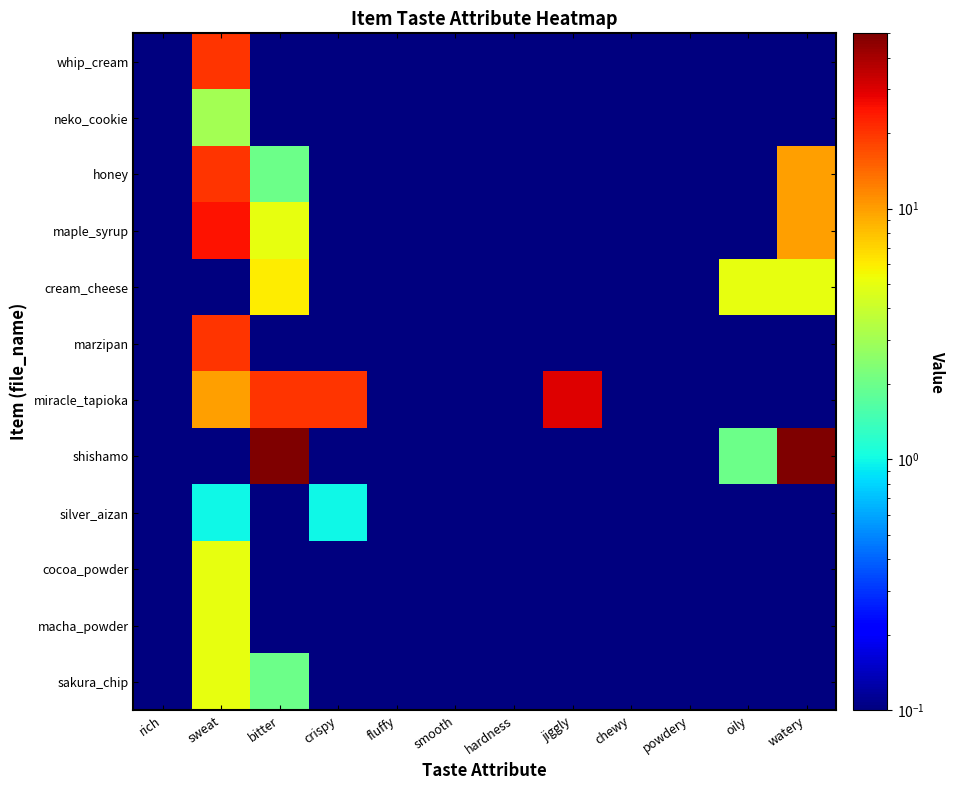

Between jiggly and crispy, which is larger?

jiggly